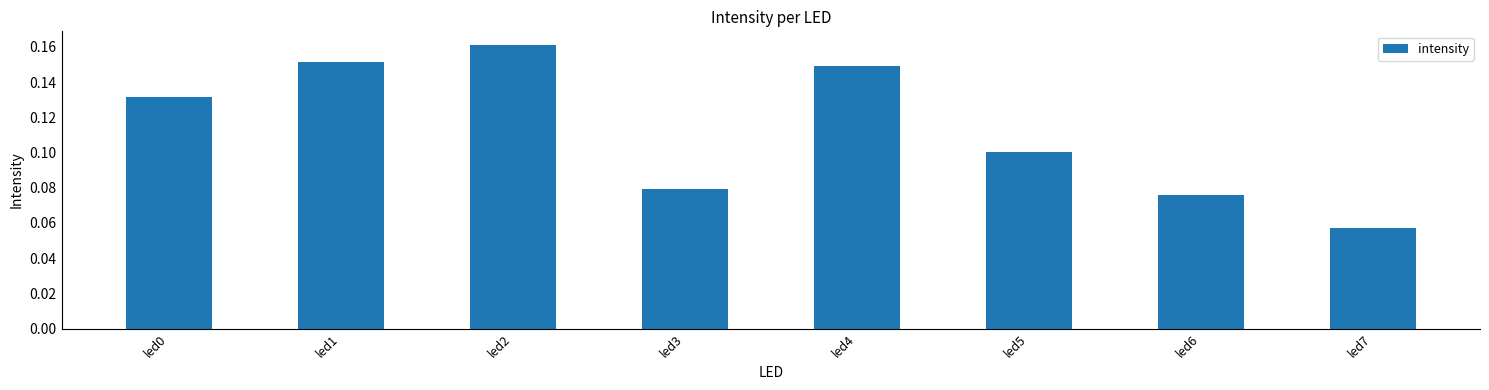

Where is the data nearest to the value 0?

led7